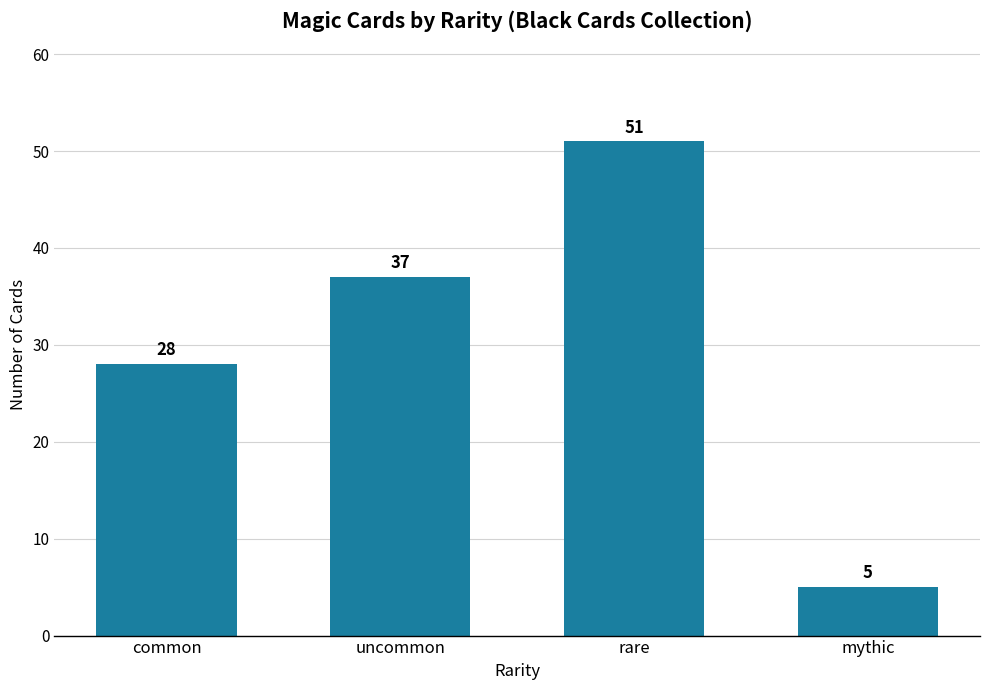

What is the value of the 3rd bar from the left?

51